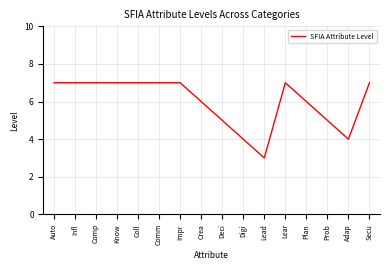

What is the change in value from Comp to Prob?

-2